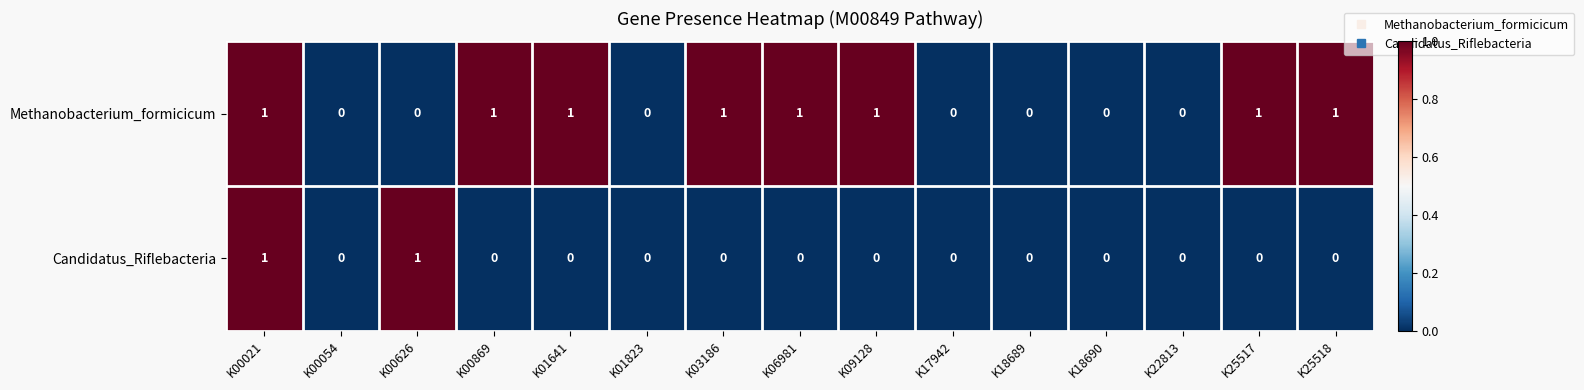

Which series changed the most between K22813 and K25517?

Methanobacterium_formicicum